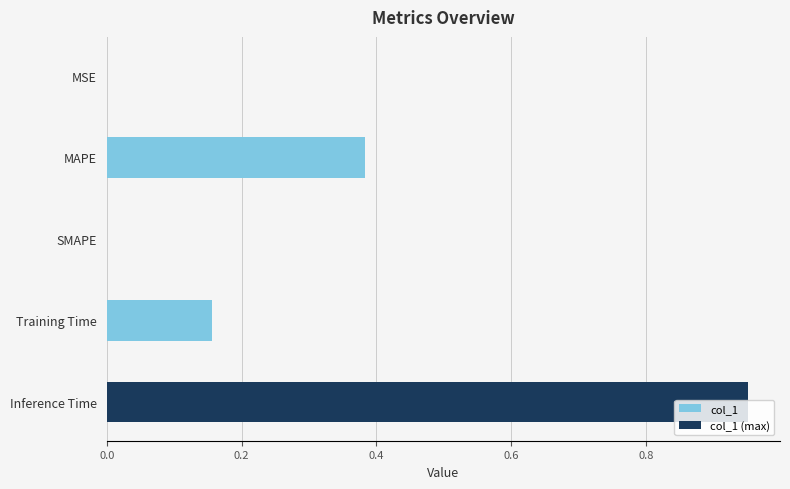

The col_1 series shows 0.0 at MSE. True or false?

True